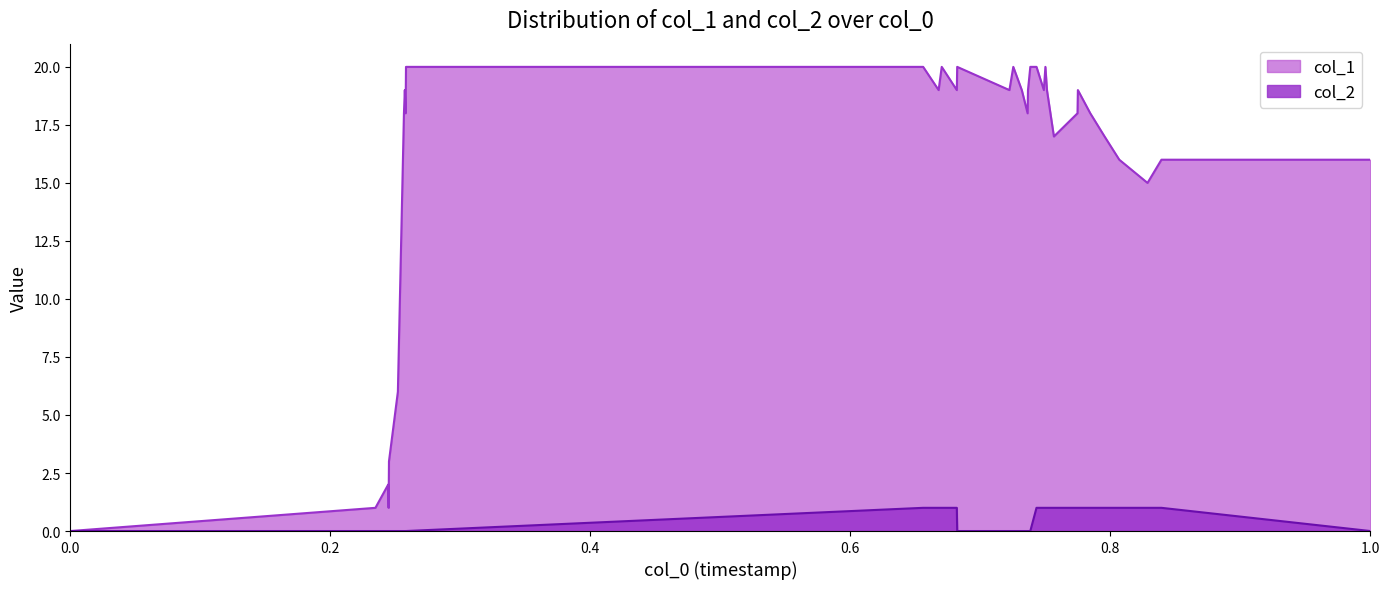

True or false: col_2 and col_1 cross at least once.

False